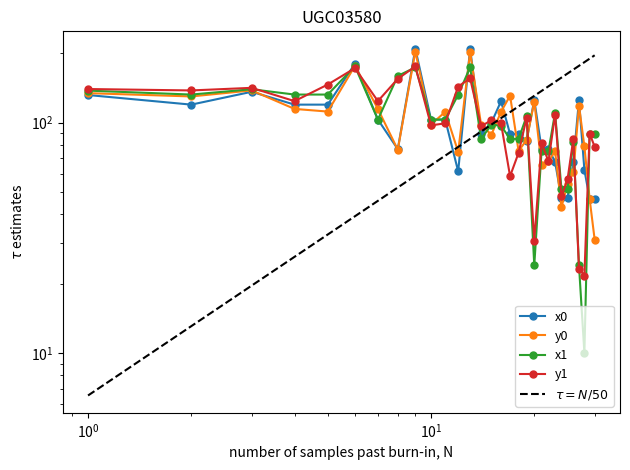

At which label is y1 closest to 117?

26